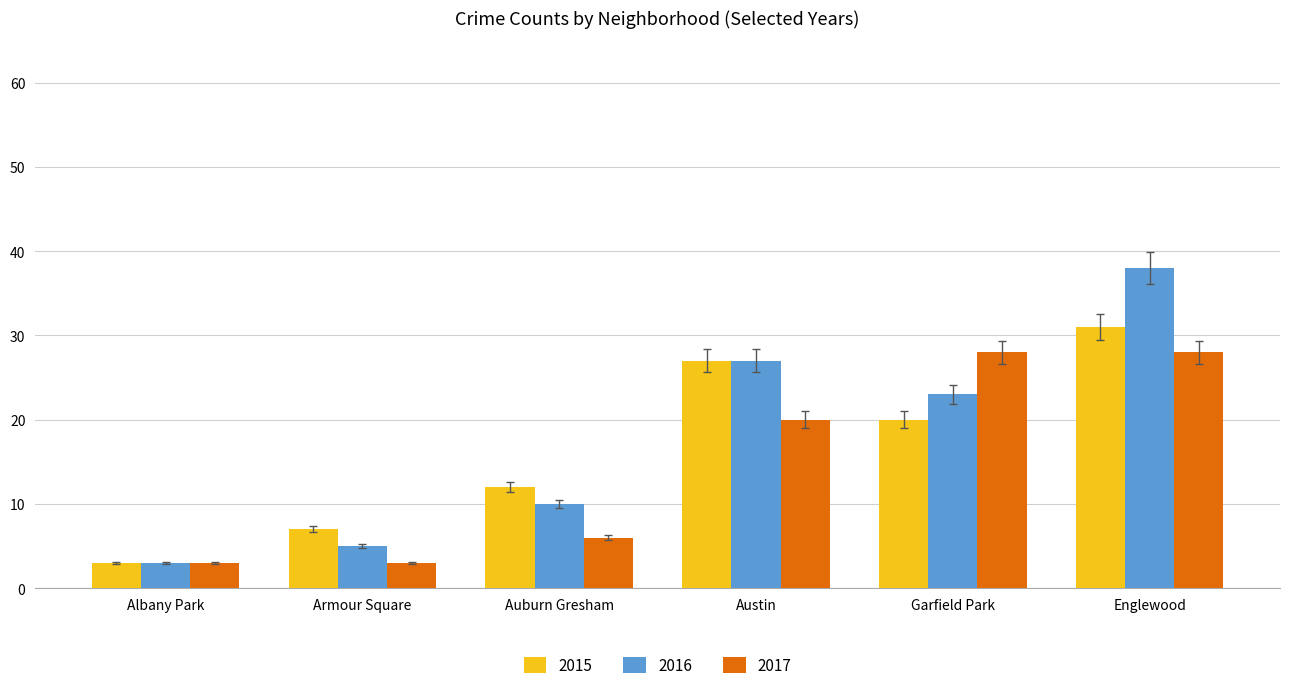

Is it true that 2016 equals 8.9 at Austin?

False